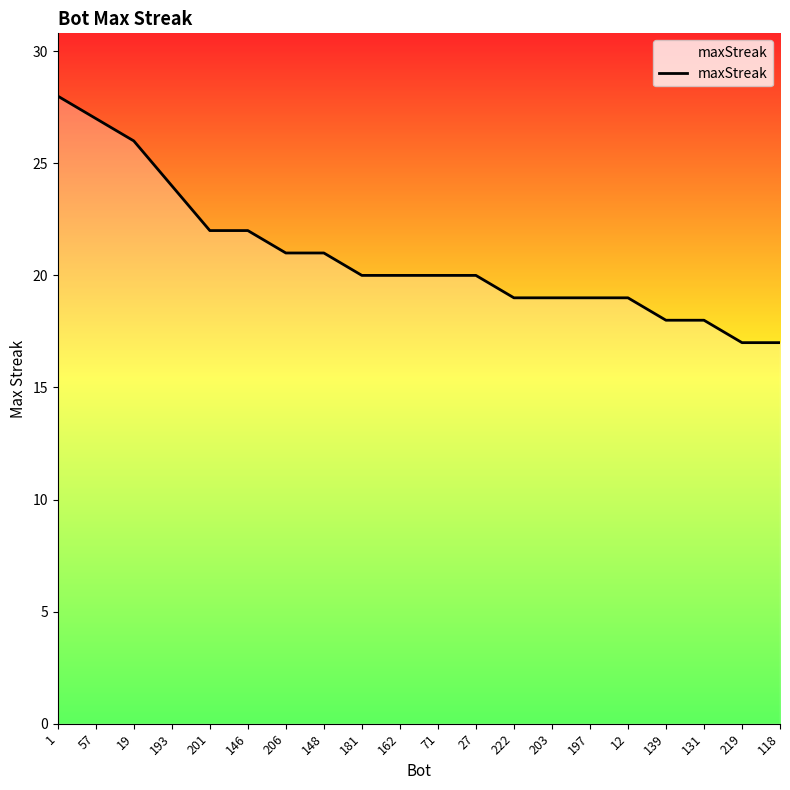

The value at 181 is 27. True or false?

False